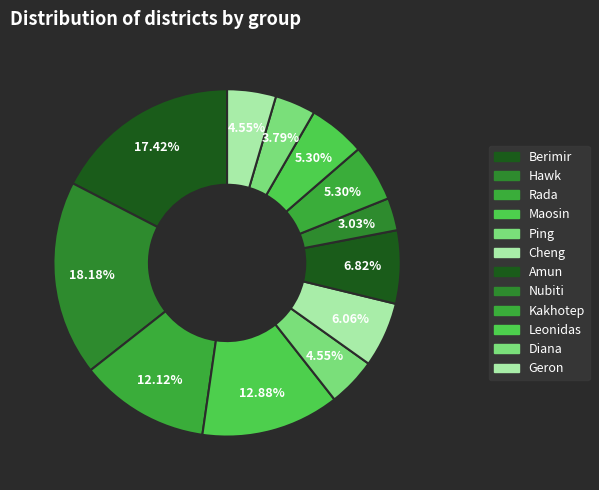

How many slices are in this pie chart?

12